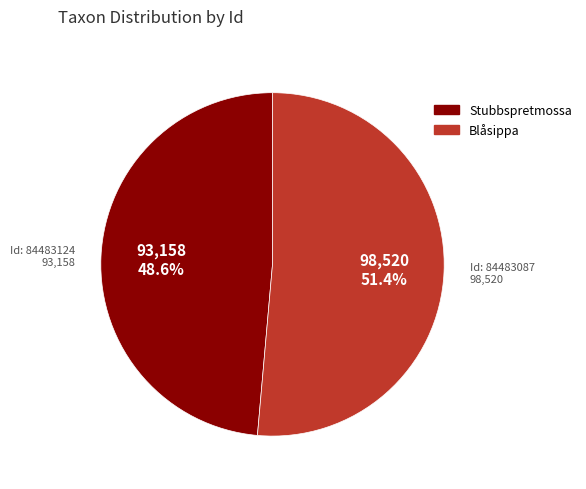

Does any single category account for the majority?

Yes